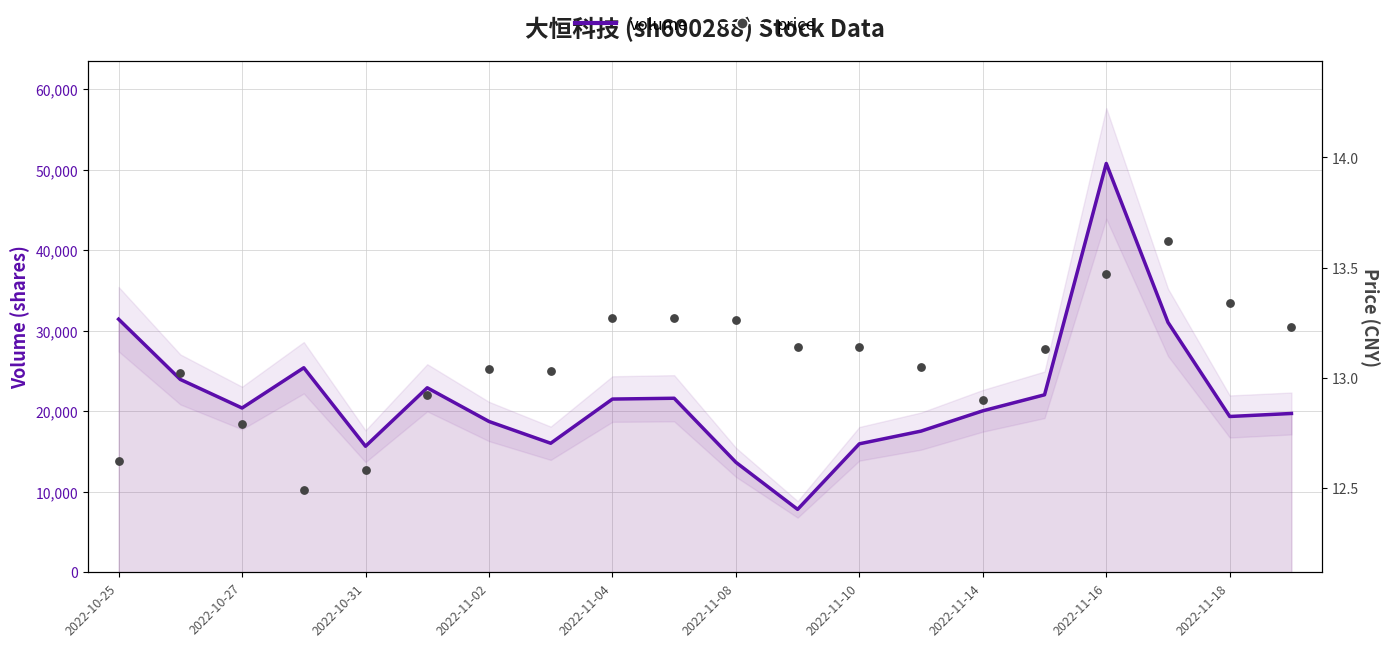

Which series contains the lowest Y value?

price